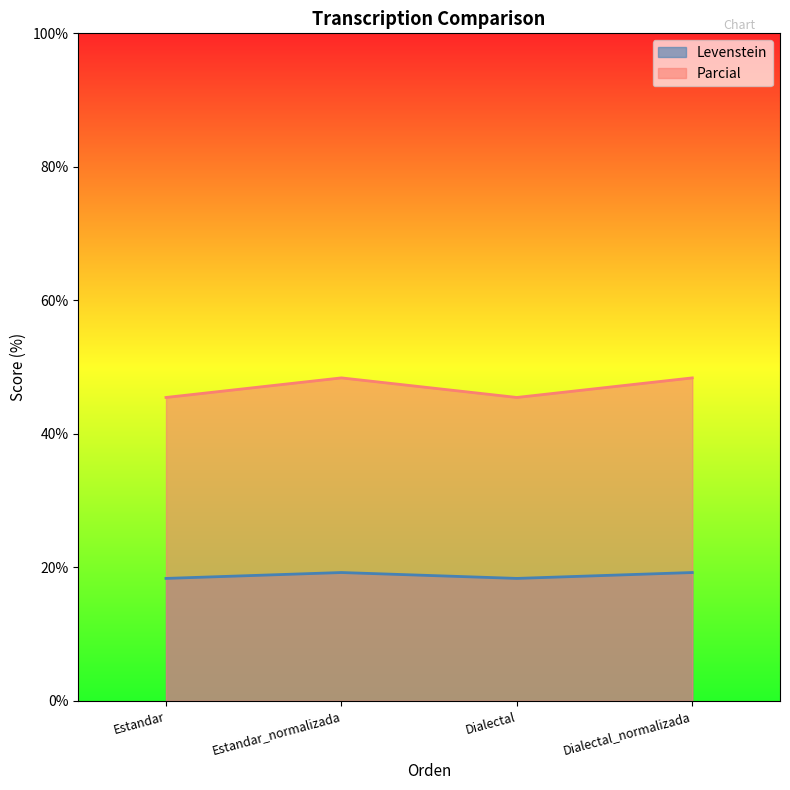

How many series are shown in this chart?

2